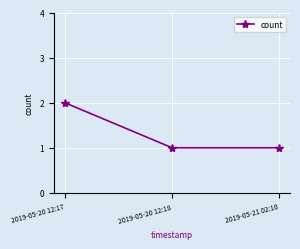

How many values are between 1 and 2?

3